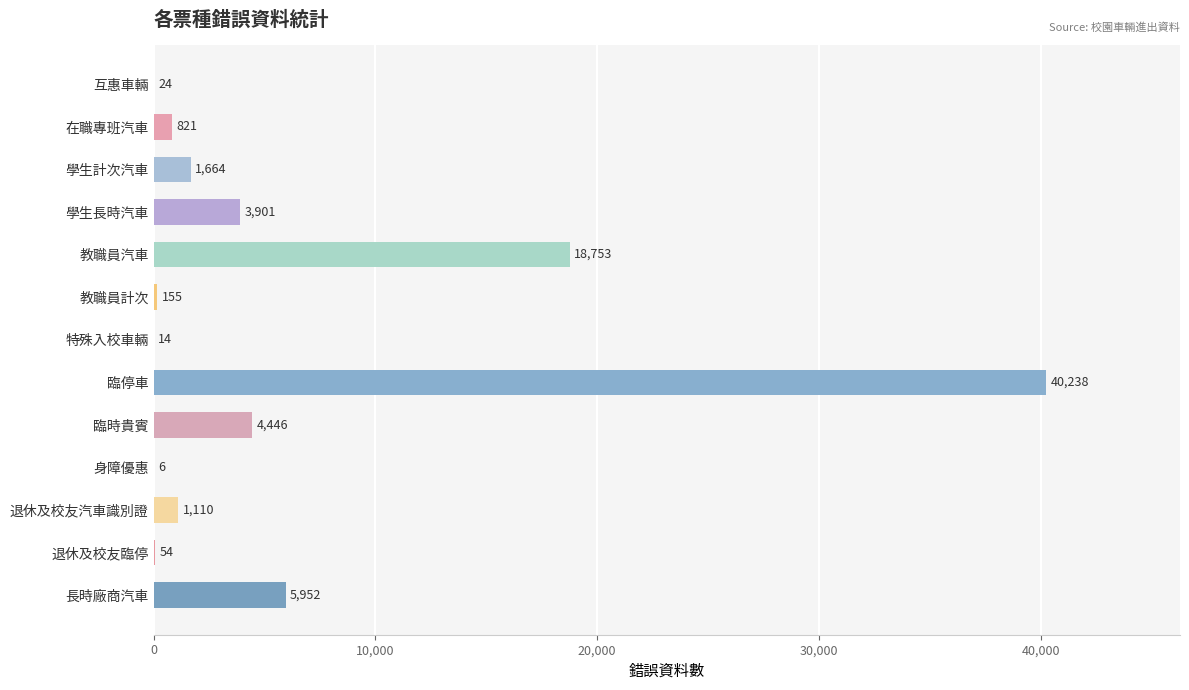

How many series are shown in this chart?

1